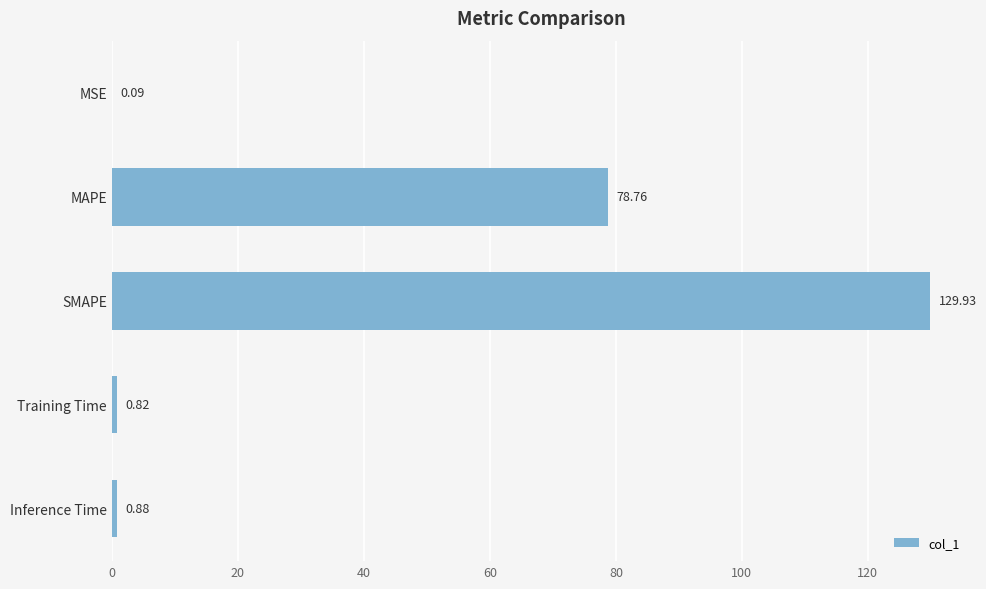

What is the change in value from MSE to SMAPE?

+129.8